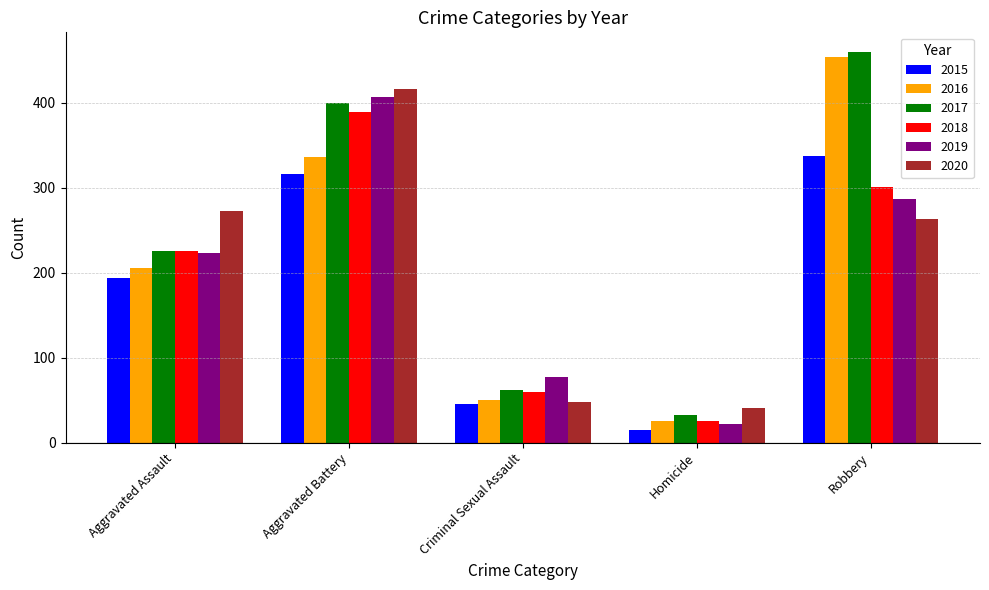

What is the maximum value for 2020?

416